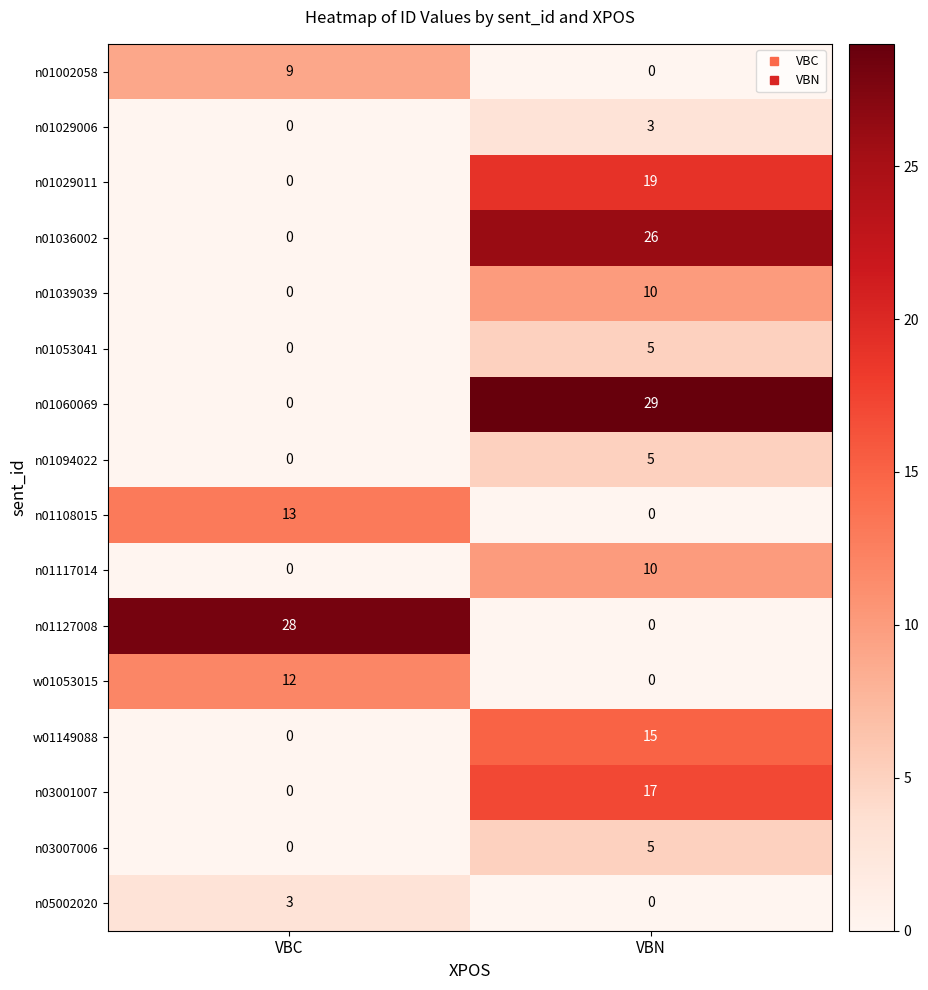

Which series has the largest total across all categories?

n01060069